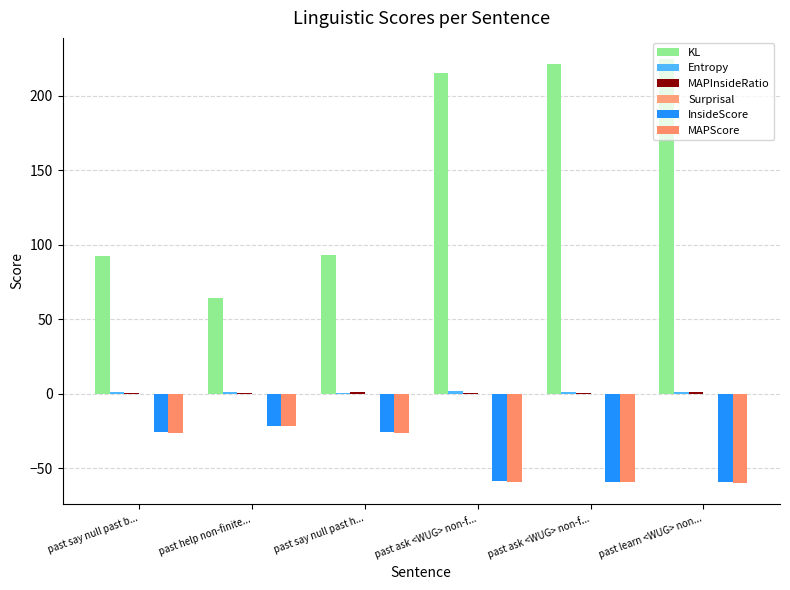

Is it true that MAPInsideRatio equals 0.8 at past say null past h...?

True